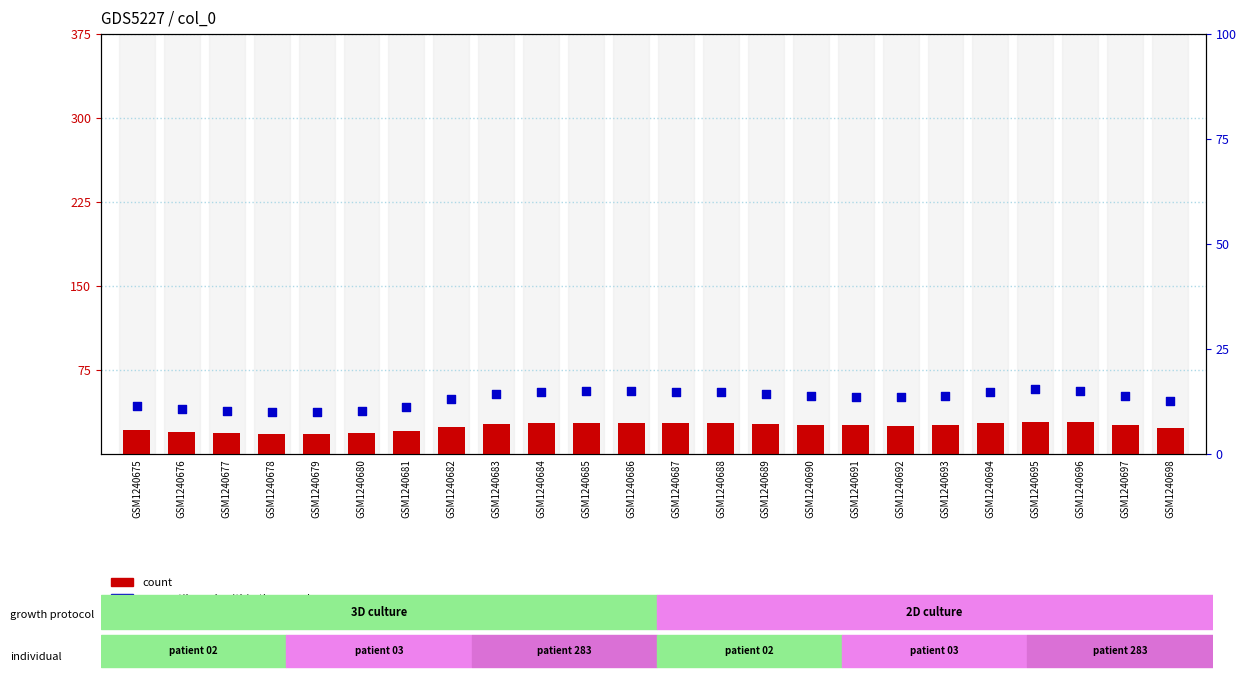

Which series has the largest total across all categories?

count